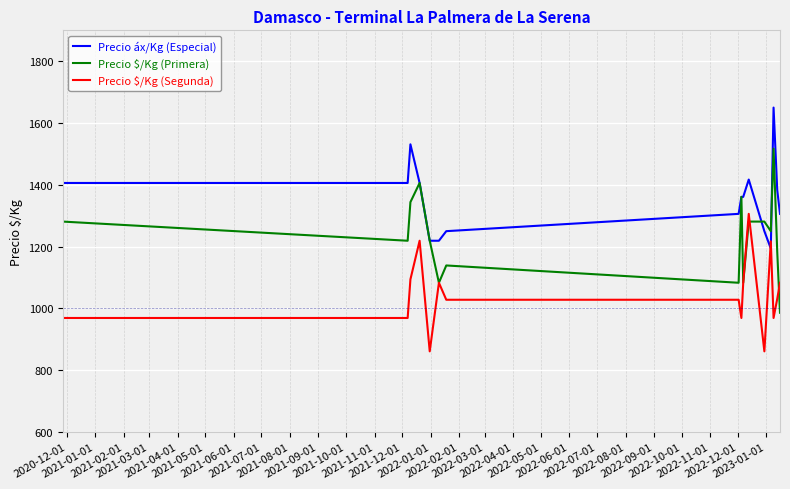

What is the minimum value shown in the chart?

861